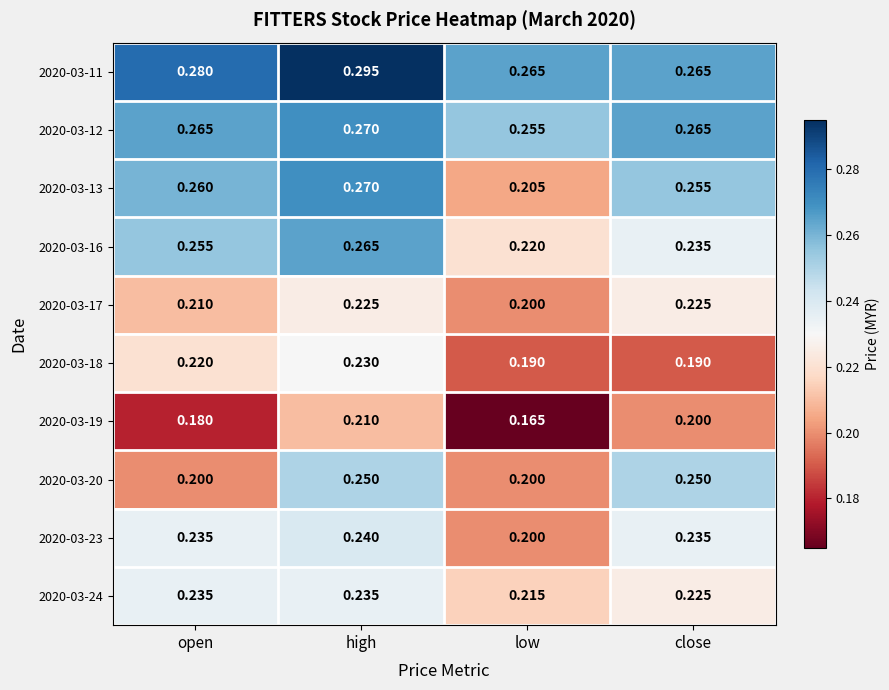

Which series changed the most between high and low?

2020-03-13